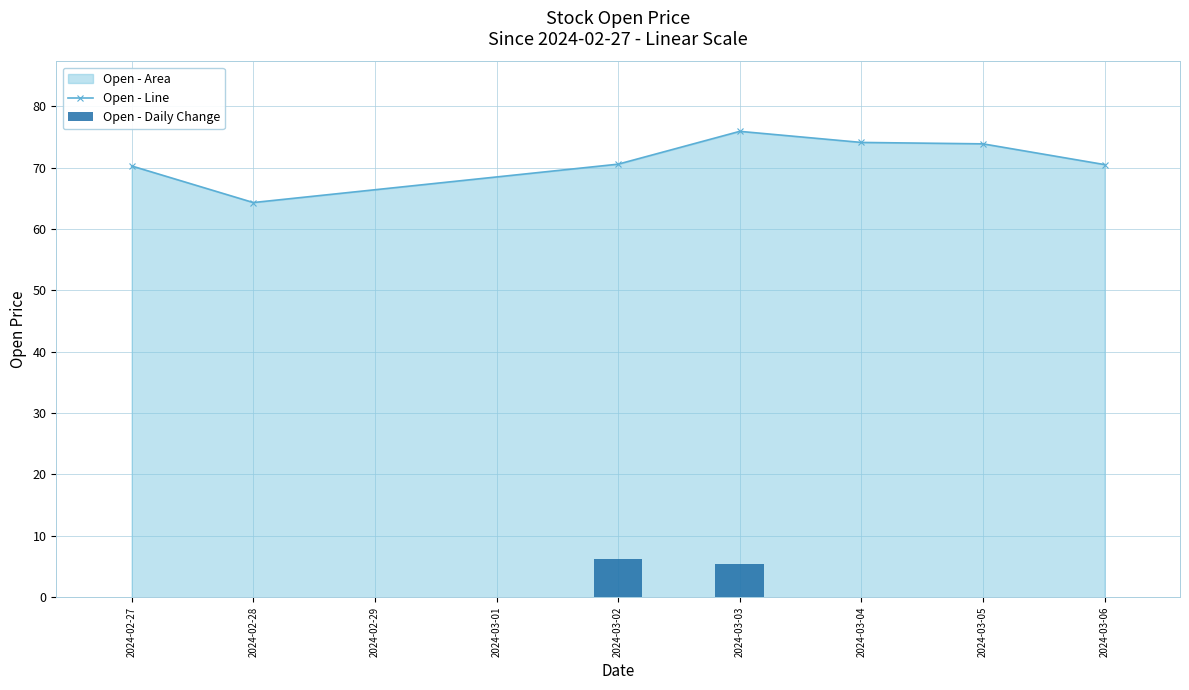

Does the chart contain any negative values?

No